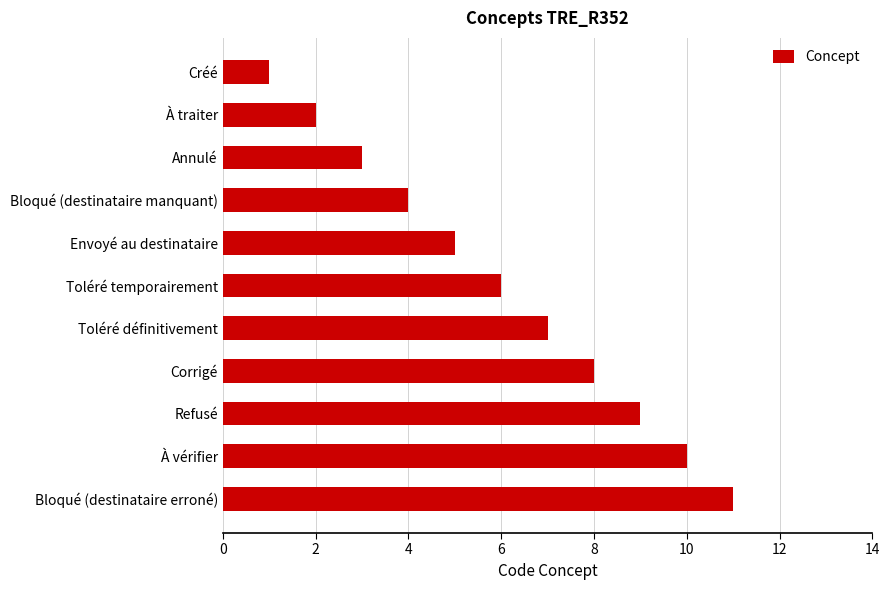

How many series are shown in this chart?

1